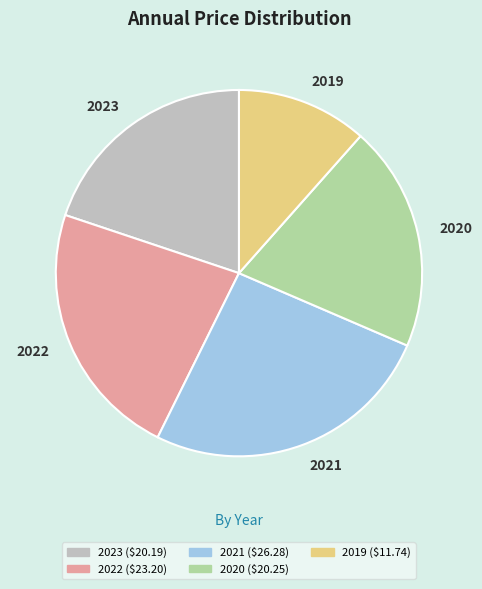

True or false: 2020 ($20.25) accounts for 20% of the total.

True